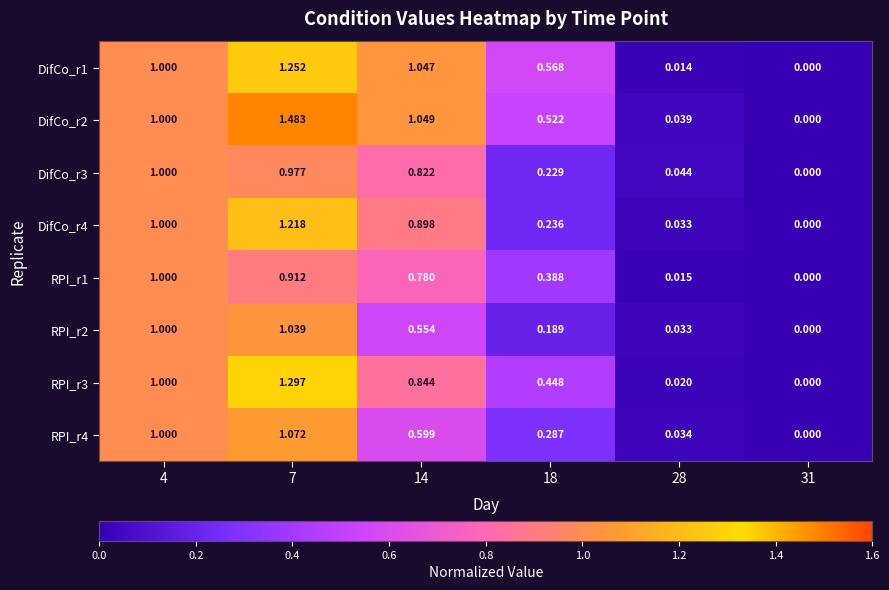

Is the value of DifCo_r4 at 18 greater than the value of RPI_r4 at 14?

No